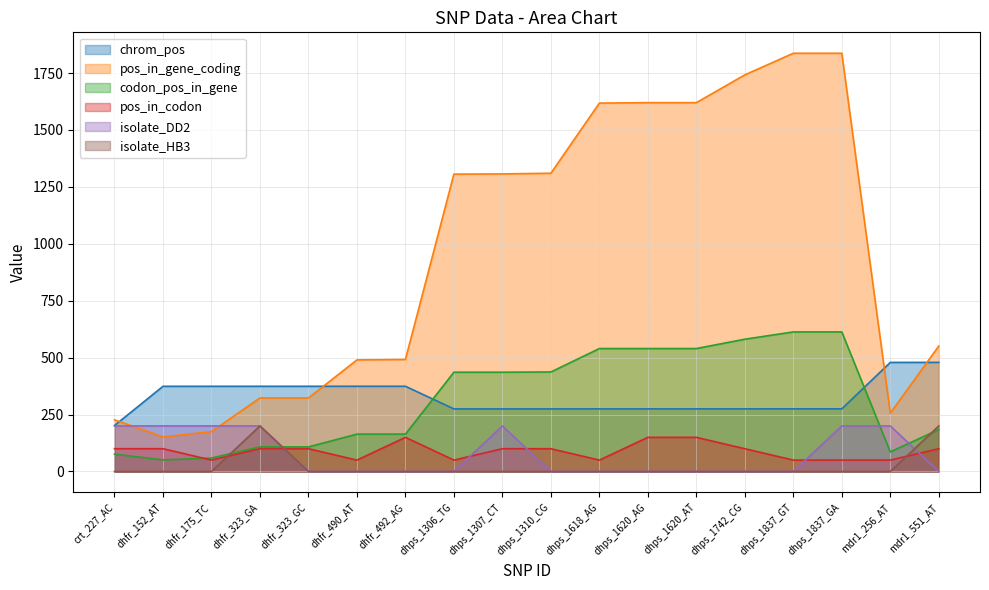

The value of pos_in_codon at dhfr_175_TC is 50.0. True or false?

True